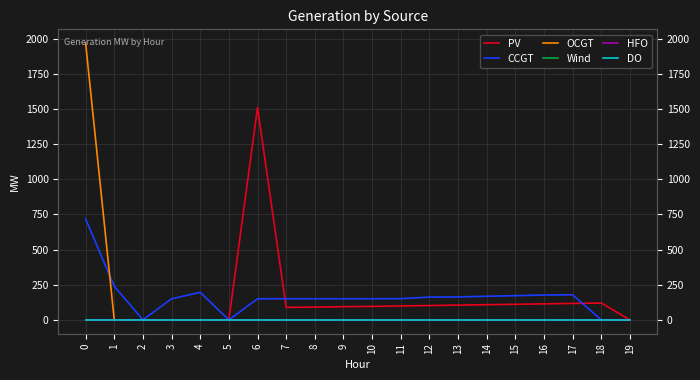

Which series has the largest total across all categories?

CCGT